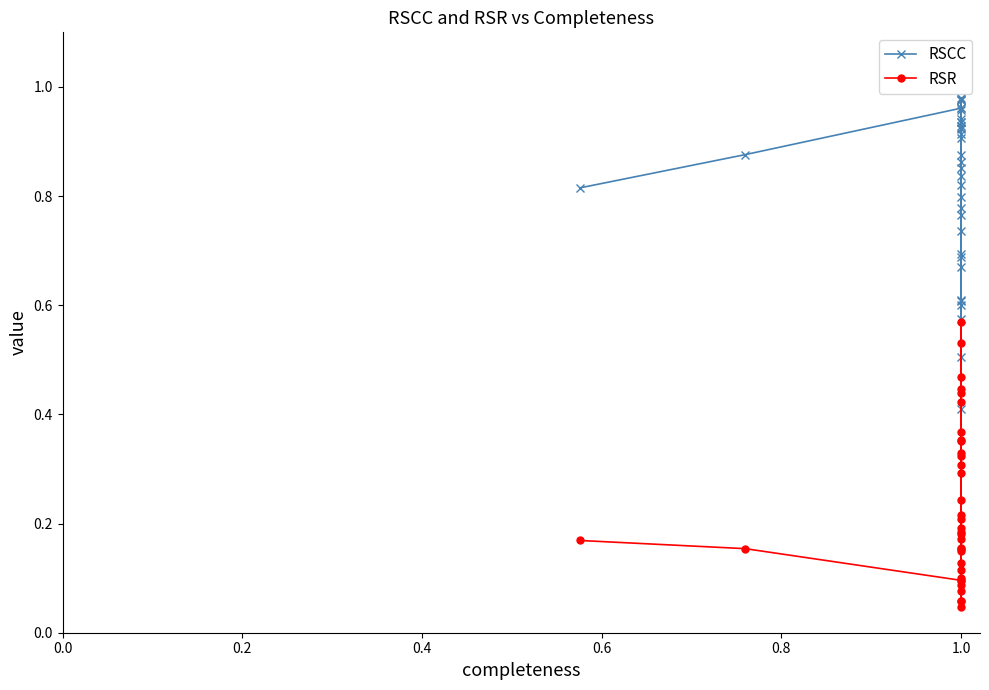

What is the difference between the RSCC values at 33 and 16?

0.2